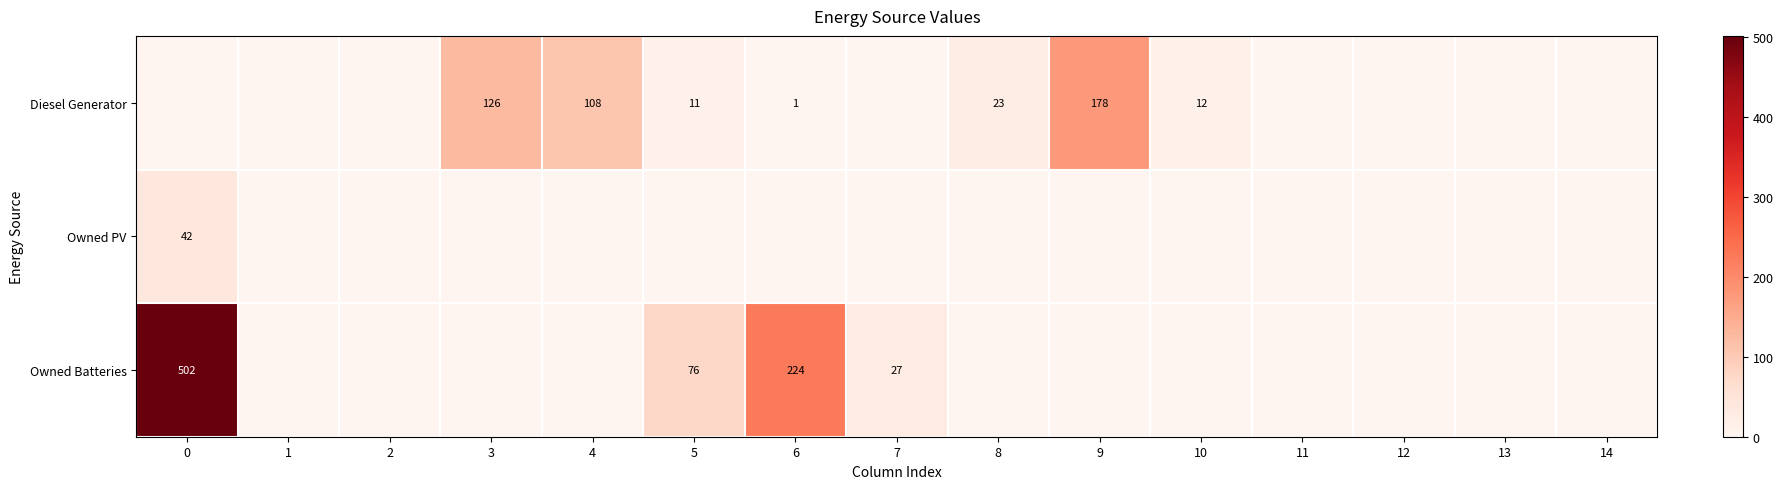

True or false: Owned Batteries has a value of 144 at 6.

False